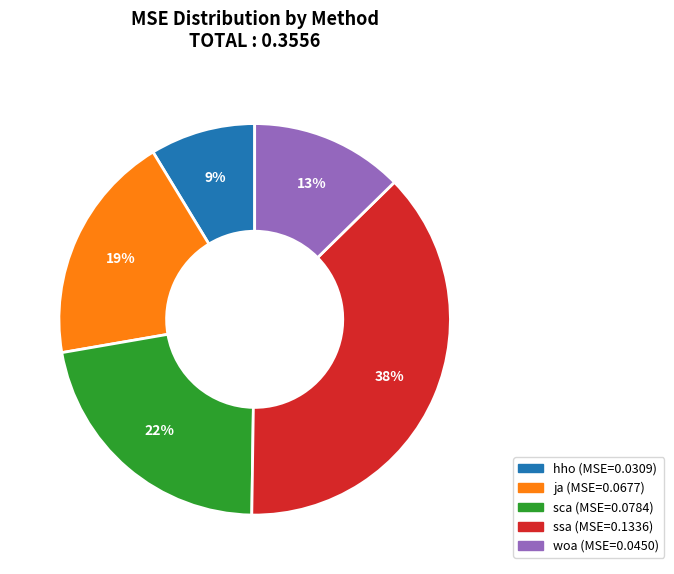

Does woa account for over 50% of the chart?

No